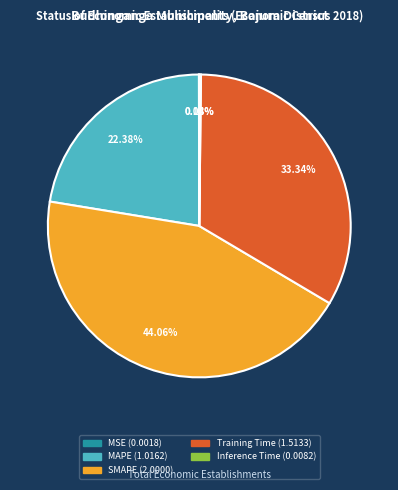

Is there any slice that represents more than half of the pie?

No